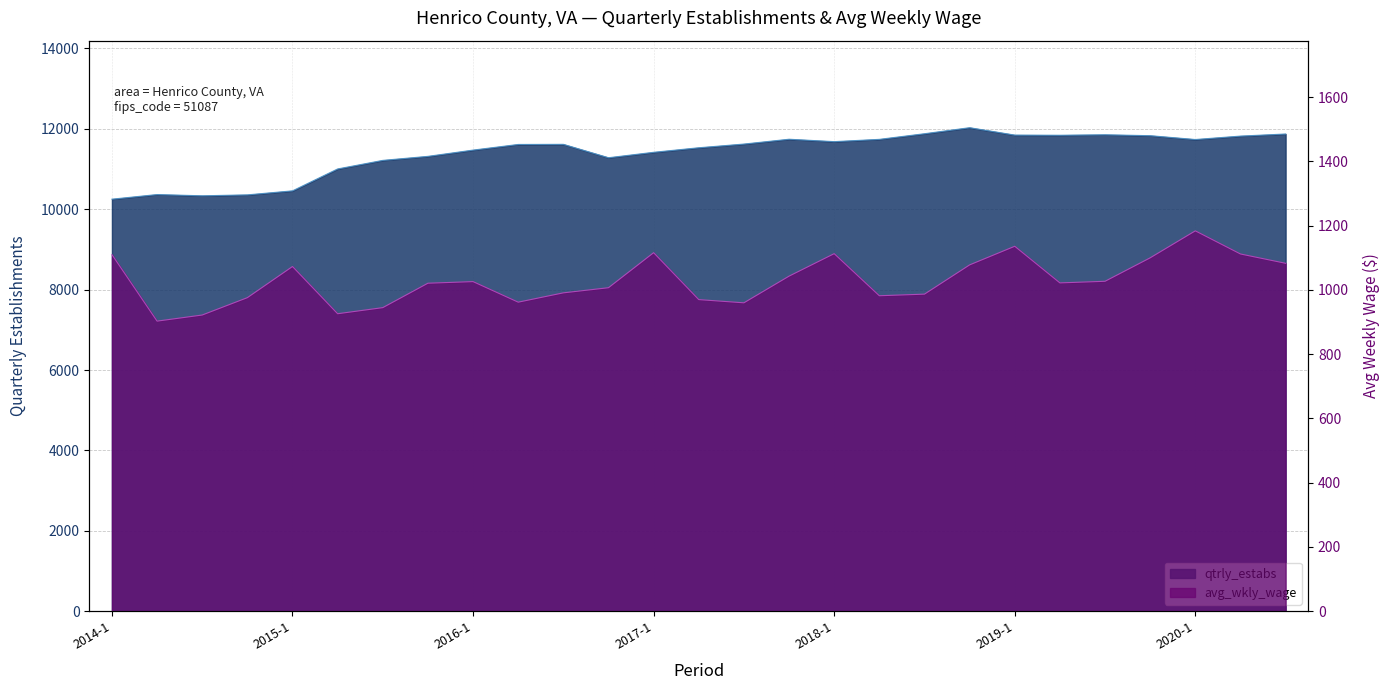

Reading left to right, transcribe all the data shown in this chart.

qtrly_estabs: 10249	10364	10333	10356	10456	11001	11214	11314	11470	11610	11613	11280	11415	11528	11620	11740	11680	11737	11877	12027	11843	11839	11851	11828	11733	11818	11870
avg_wkly_wage: 1110	903	922	976	1073	926	945	1021	1026	962	991	1007	1116	970	960	1043	1113	982	987	1078	1136	1022	1027	1100	1184	1112	1083